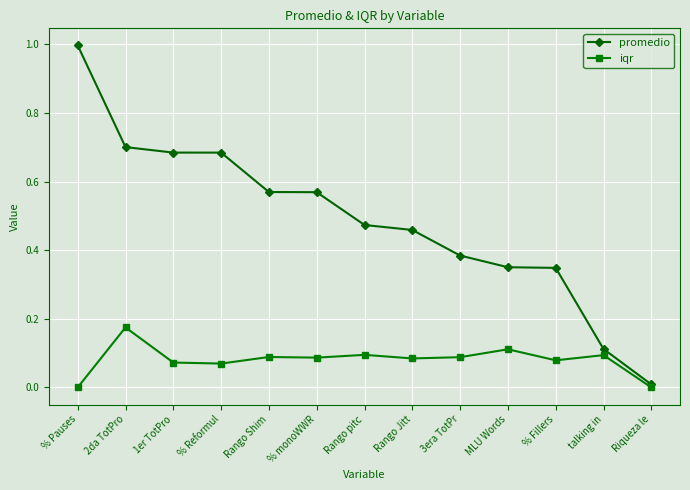

What is the maximum value shown in the chart?

1.0